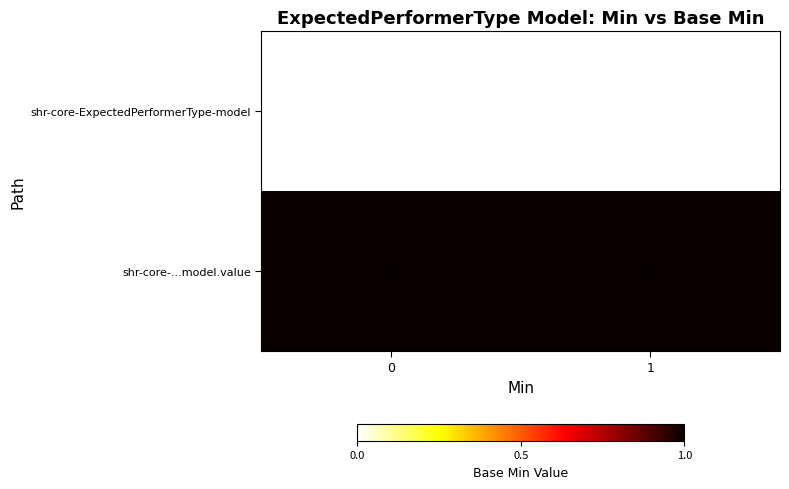

What is the difference between the highest and lowest values at 1?

1